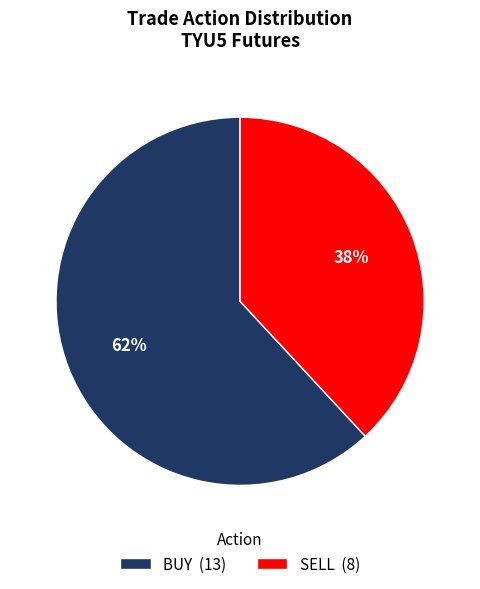

Rank the categories by value from lowest to highest.

SELL, BUY